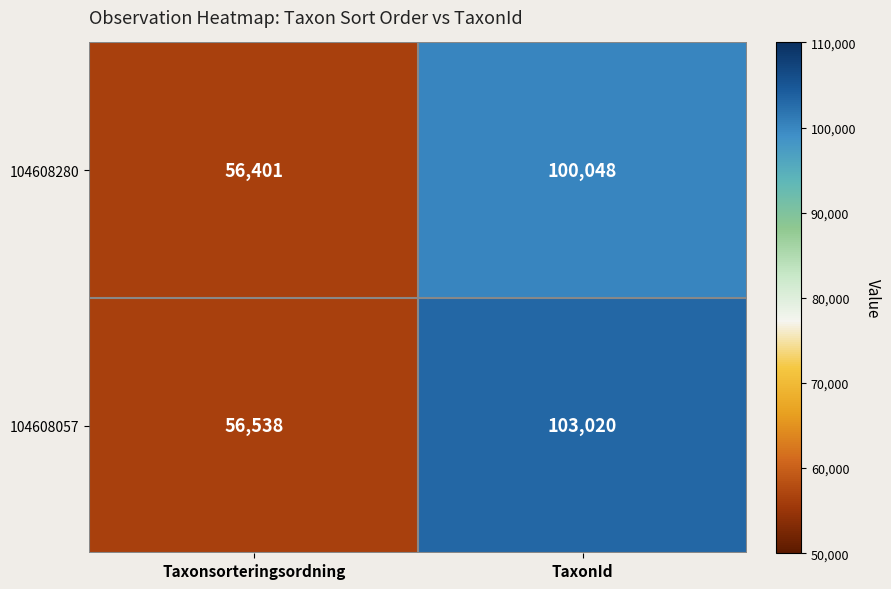

List the series in order of their overall mean, lowest first.

104608280, 104608057